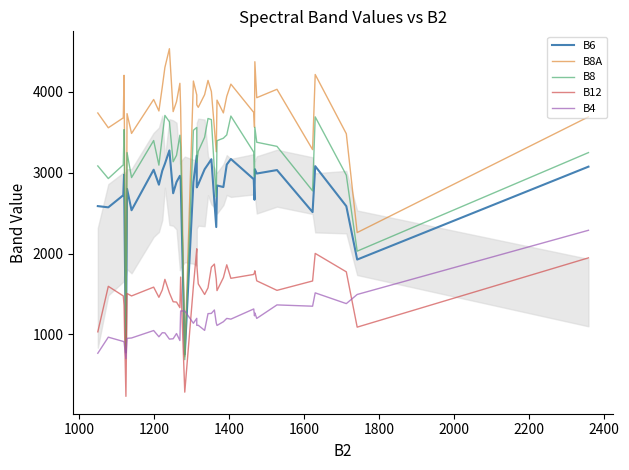

How many values in the B12 series exceed 1596?

19